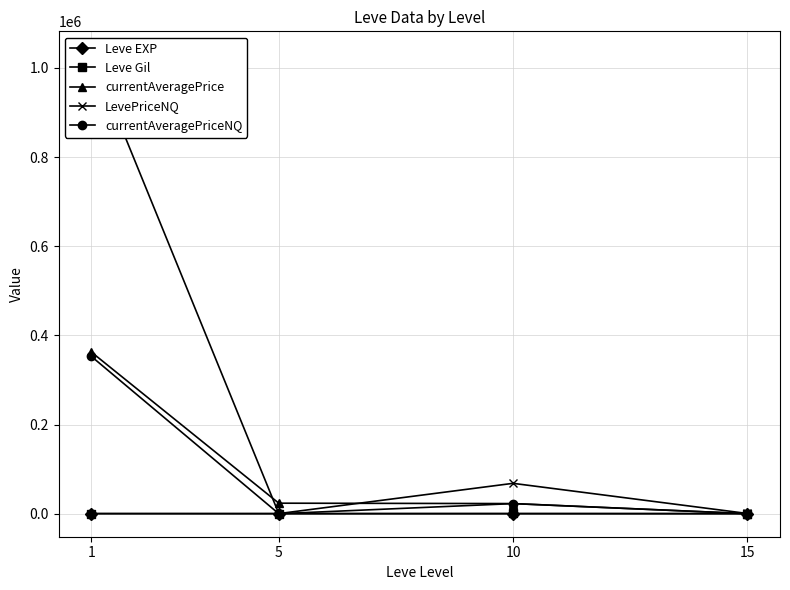

Which series ends up on top after the final intersection of LevePriceNQ and currentAveragePrice?

LevePriceNQ